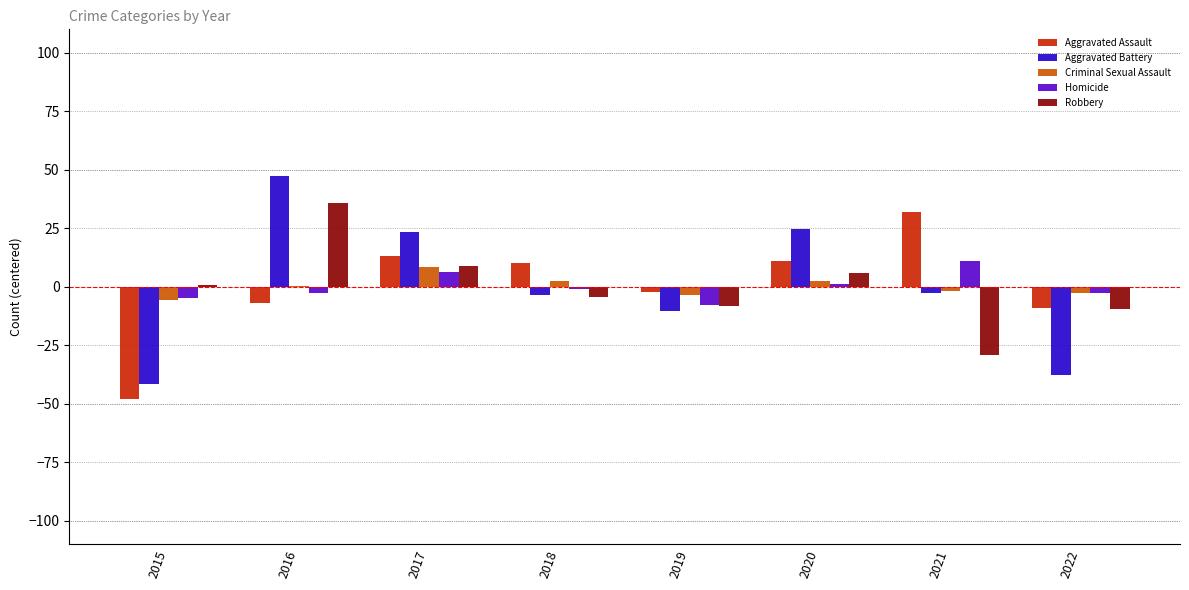

What is the greatest value displayed?

47.5